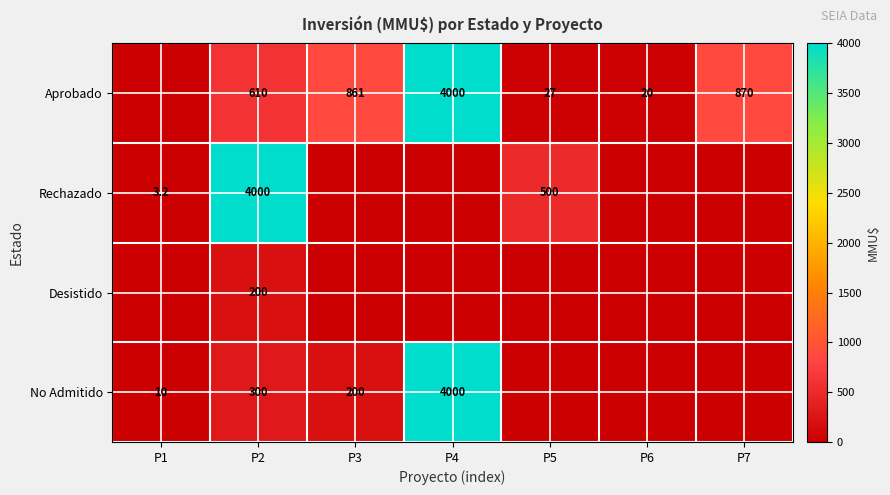

What is the total value across all series at P1?

13.2